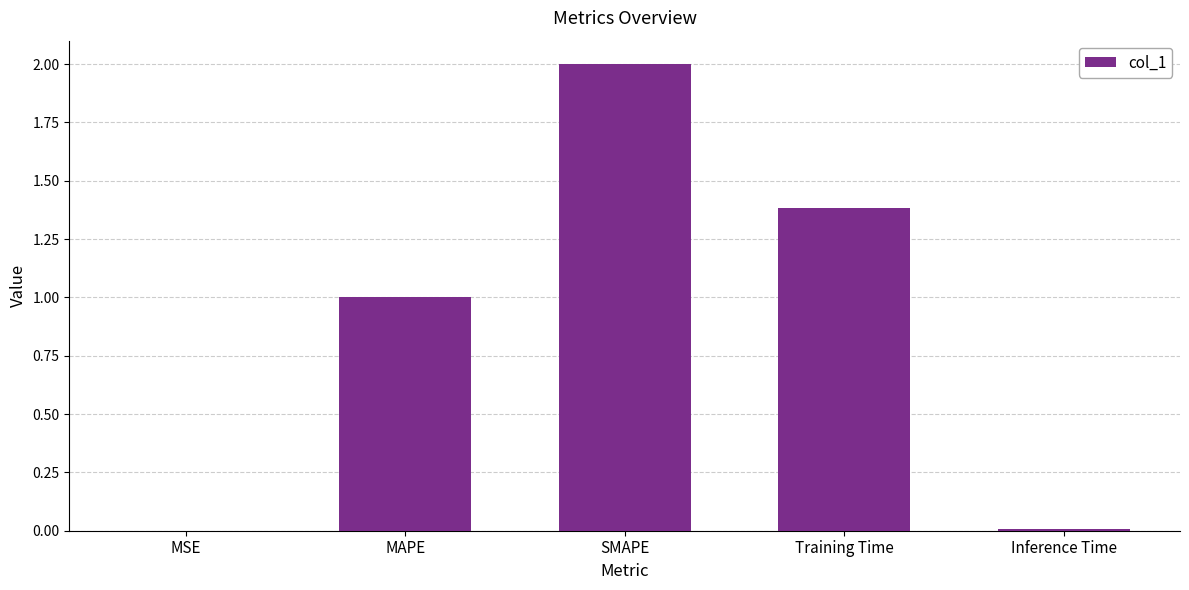

The value at Inference Time is 0.0. True or false?

True